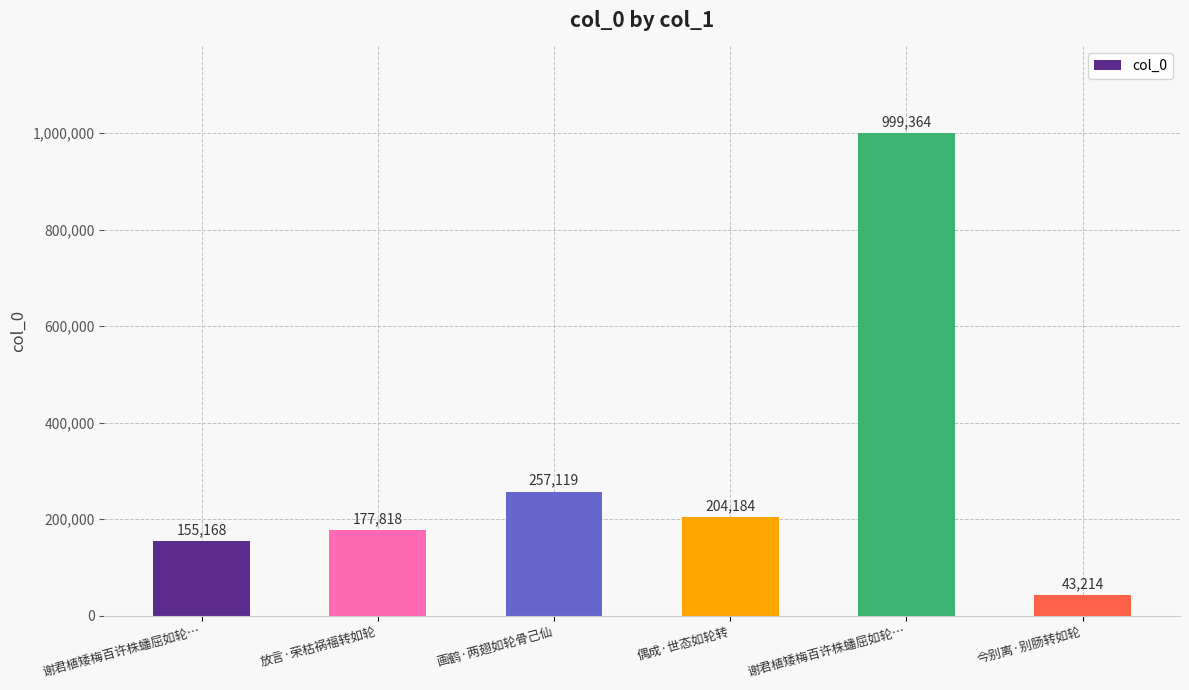

How many distinct data groups are displayed?

1